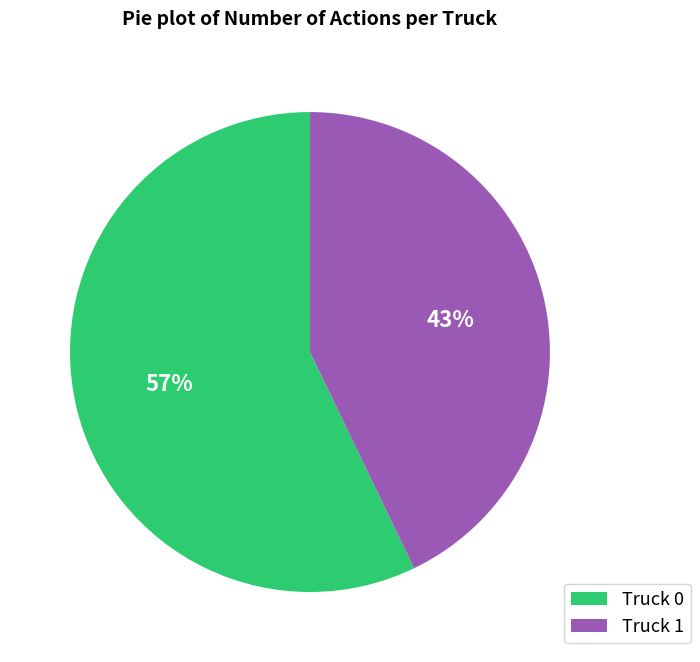

To the nearest percent, what percentage of the pie is Truck 1?

43%